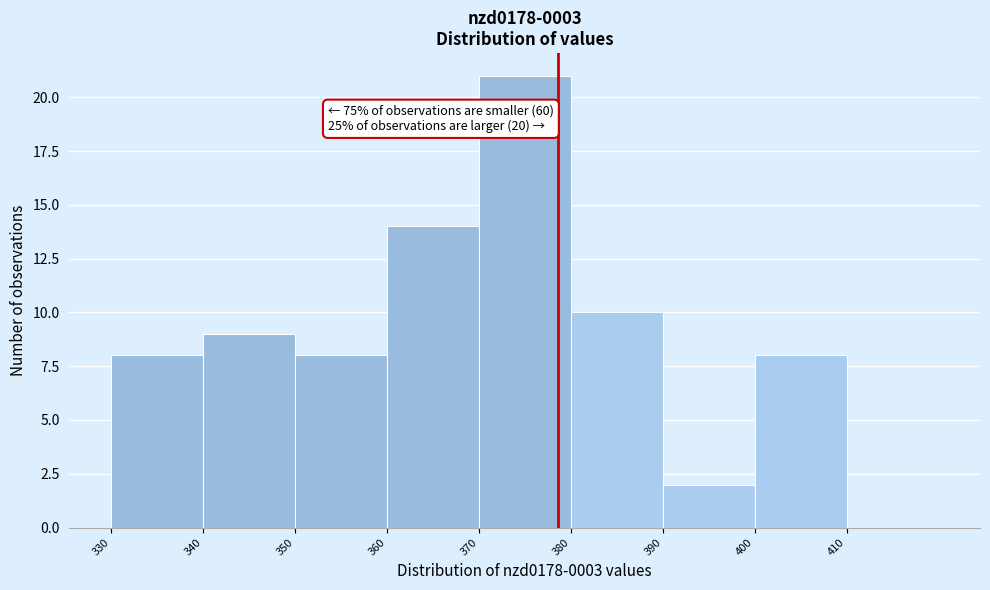

Which range on the x-axis has the tallest bar?

370 to 380